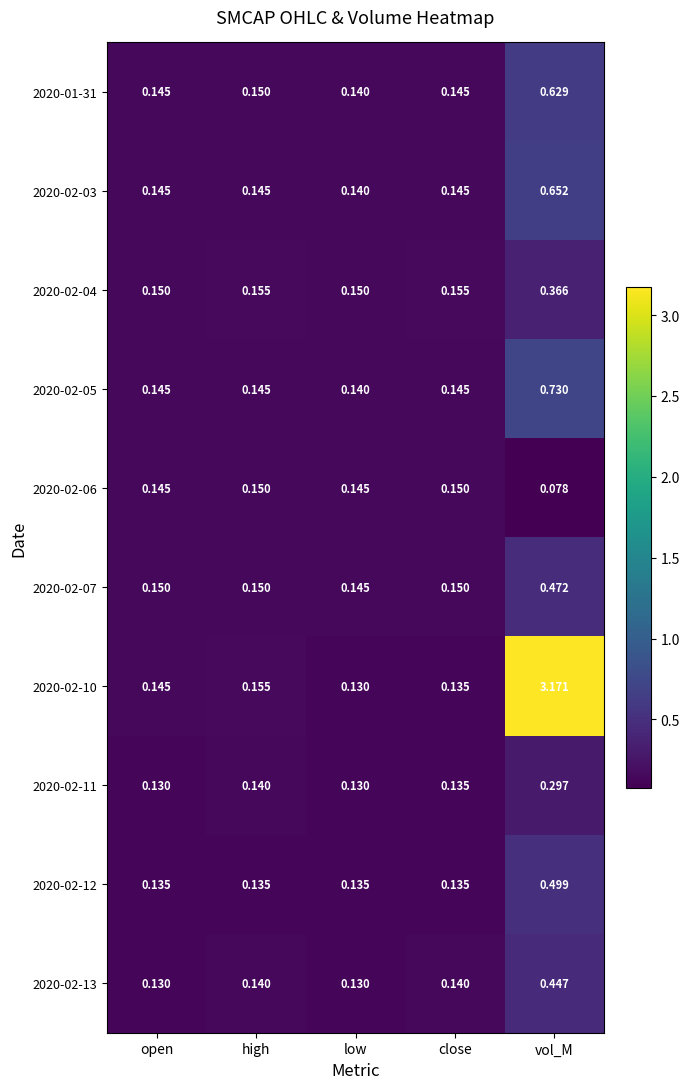

Rank the series by their maximum value, from lowest to highest.

2020-02-06, 2020-02-11, 2020-02-04, 2020-02-13, 2020-02-07, 2020-02-12, 2020-01-31, 2020-02-03, 2020-02-05, 2020-02-10